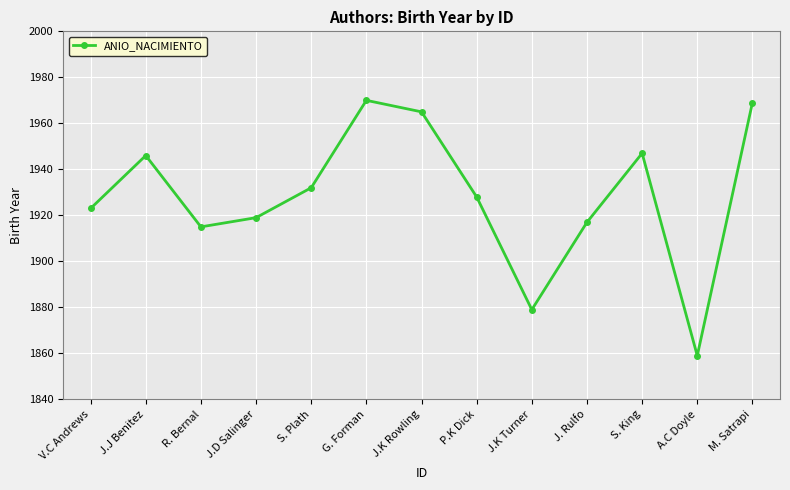

What is the value of the 4th point from the left?

1919